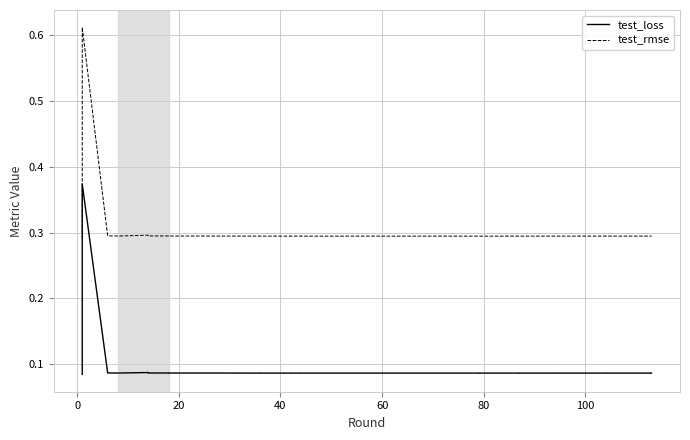

Is the value of test_rmse at 20 greater than the value of test_loss at 10?

Yes